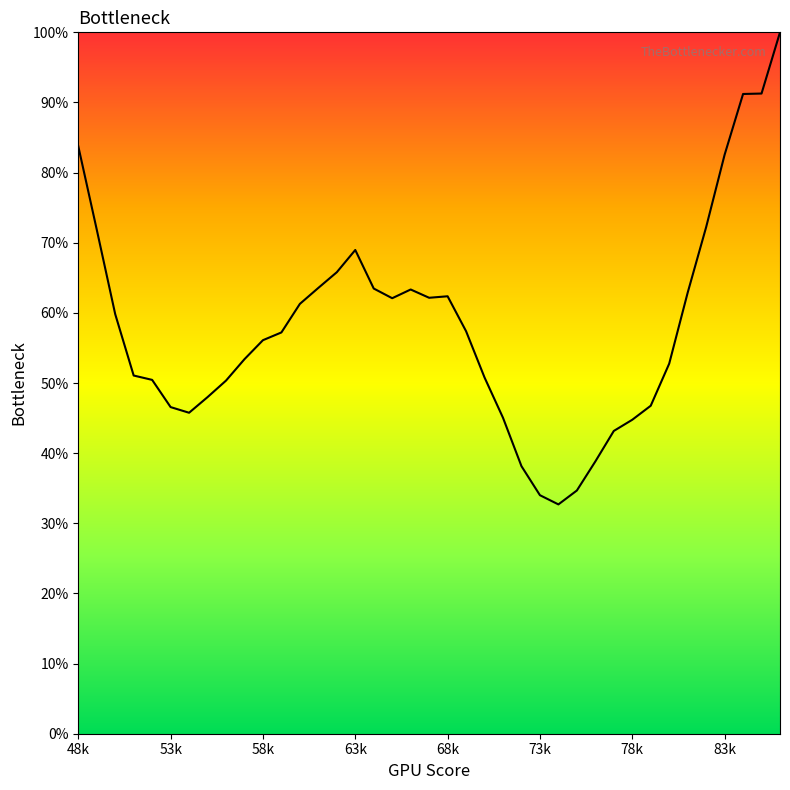

What is the minimum value shown in the chart?

32.7